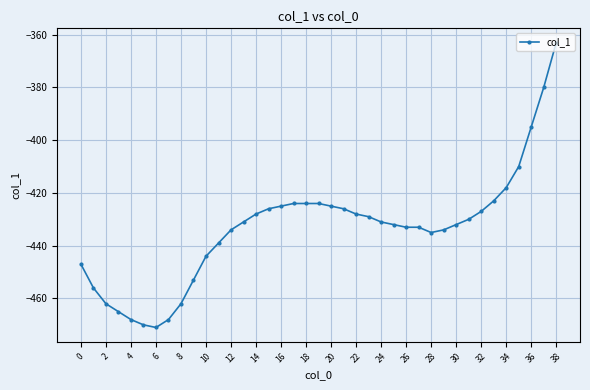

What is the minimum value shown in the chart?

-471